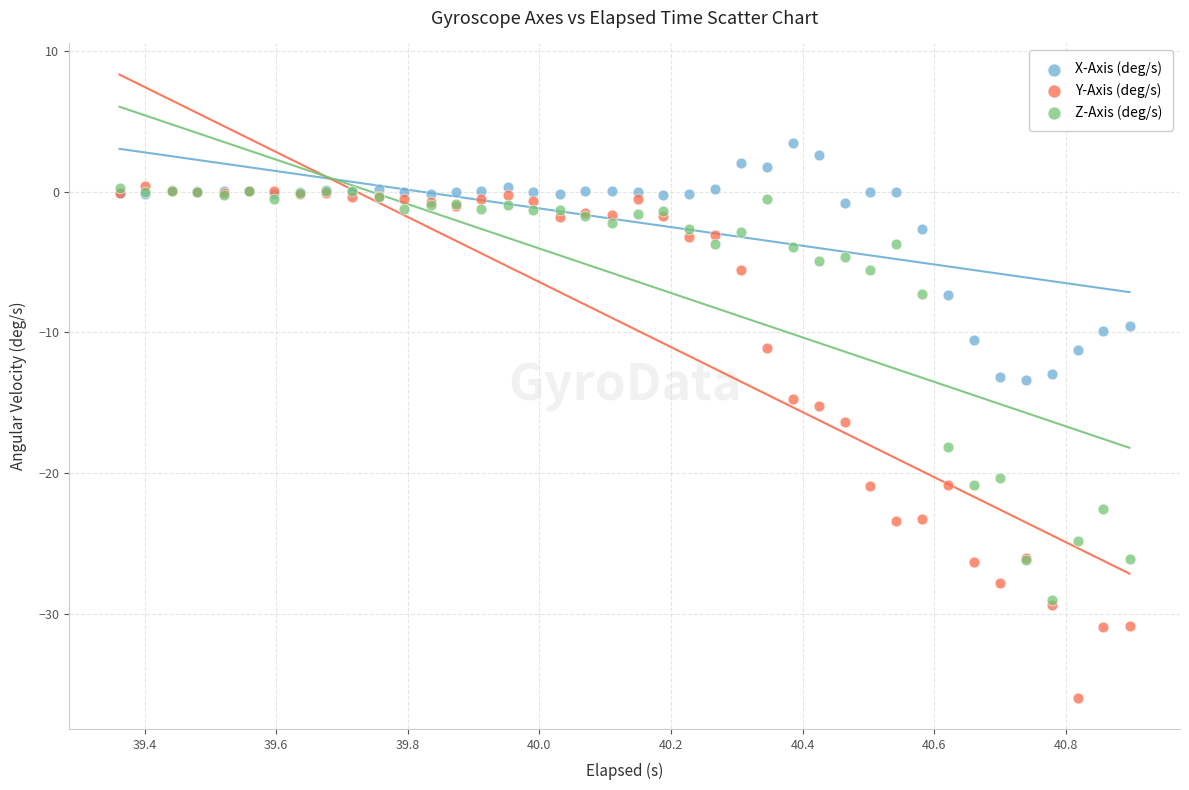

Which series reaches the maximum Y coordinate?

X-Axis (deg/s)